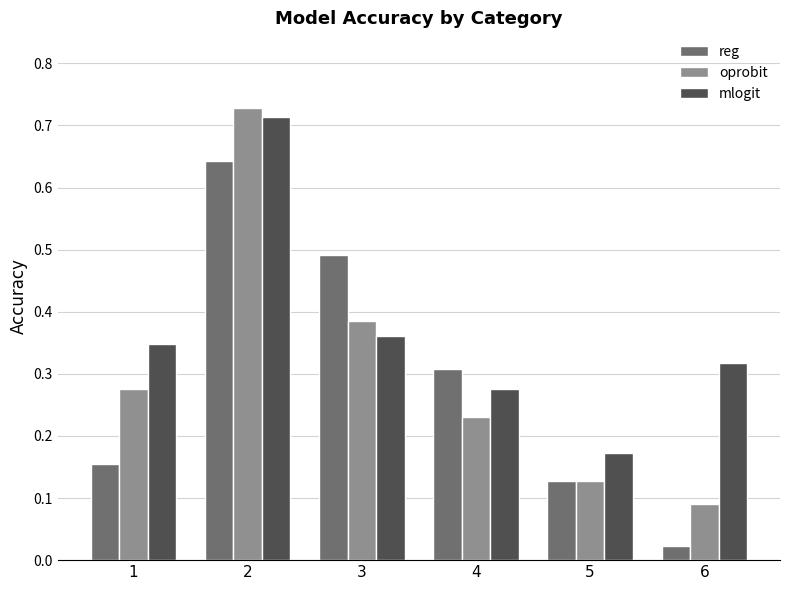

Which category has the lowest value in the oprobit series?

6